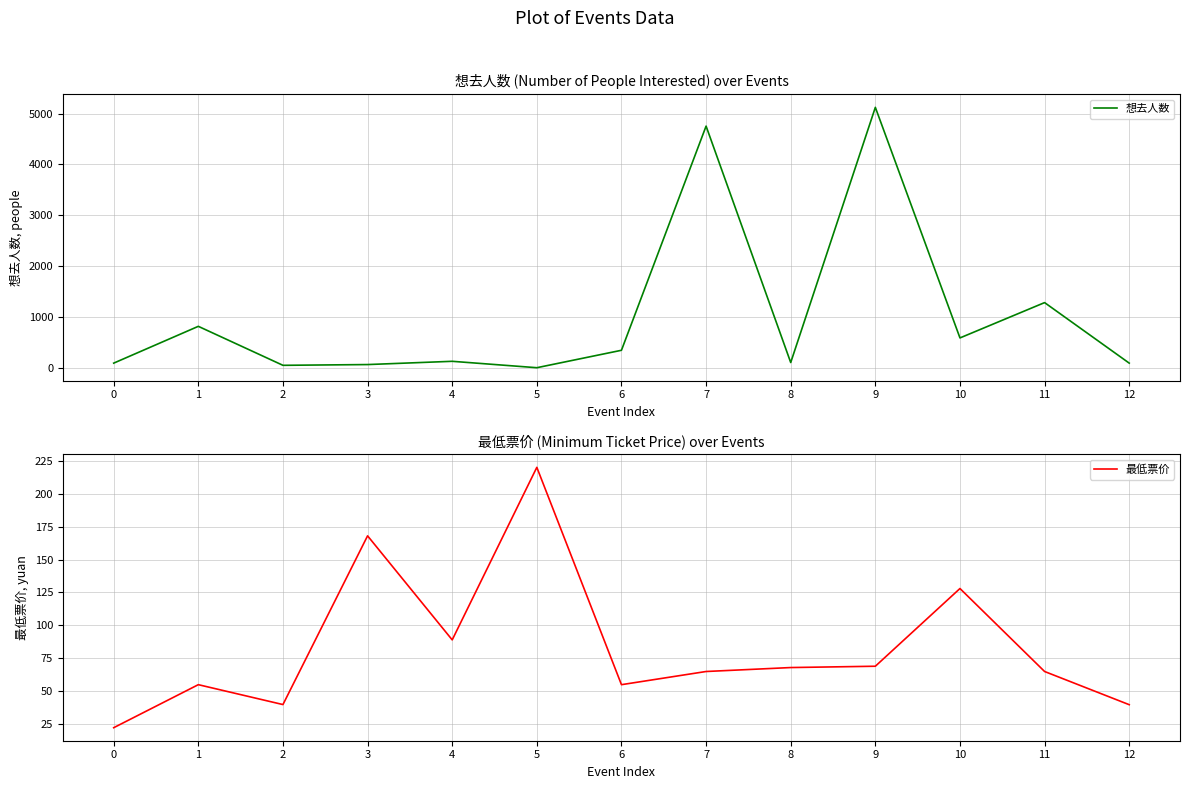

Where is the first local minimum for 想去人数?

2